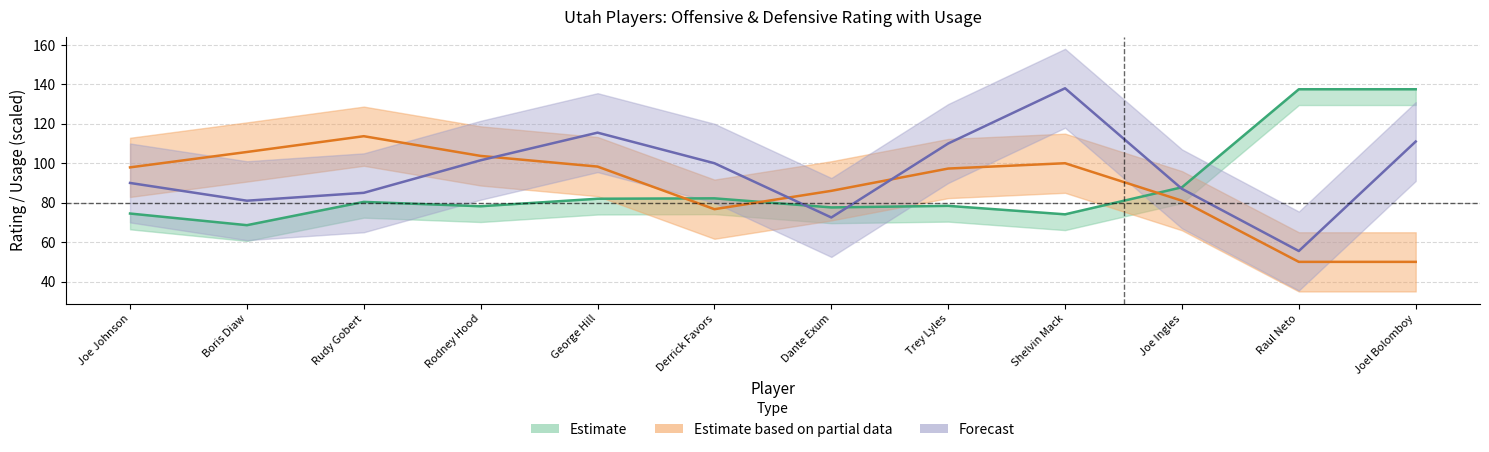

Reading right to left, transcribe all the data shown in this chart.

OFF_RATING: 137.5	137.5	87.8	74.1	78.4	77.6	82.2	82.0	78.2	80.4	68.6	74.5
DEF_RATING: 50.0	50.0	81.0	100.0	97.3	86.0	76.7	98.3	103.7	113.7	105.7	97.9
USG_PCT: 111.0	55.5	87.0	138.0	110.0	72.5	100.0	115.5	101.5	85.0	81.0	90.0